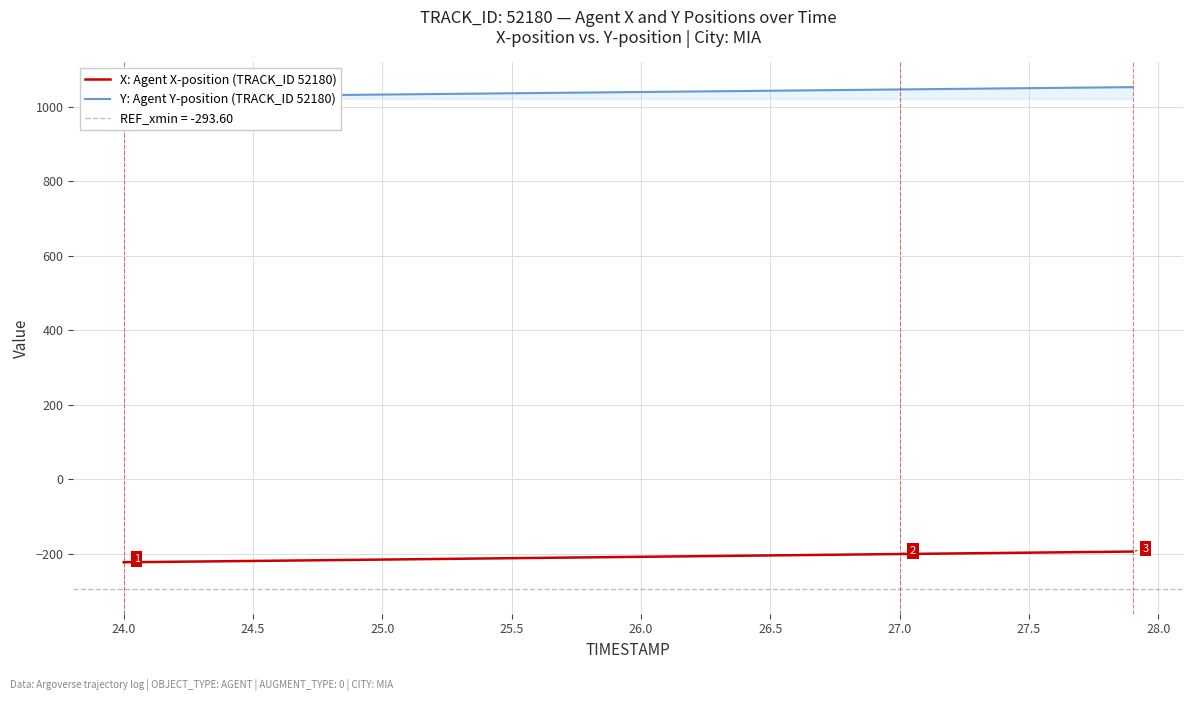

What is the maximum value for X: Agent X-position (TRACK_ID 52180)?

-194.1